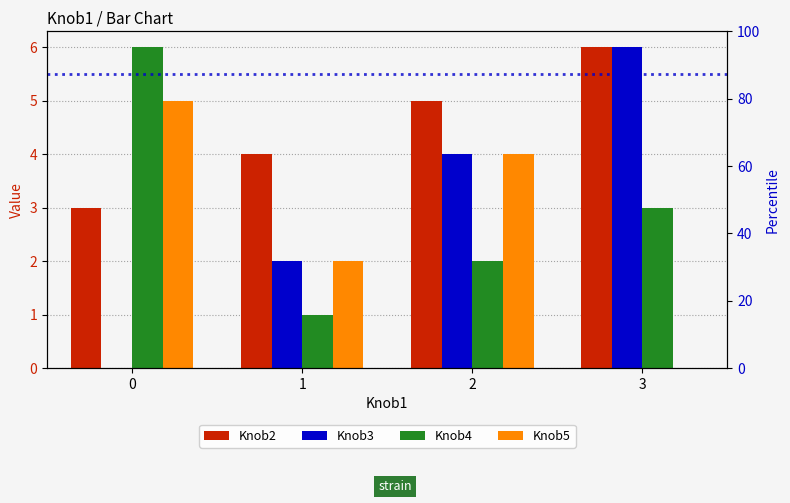

Reading left to right, extract all data points from this chart.

Knob2: 3	4	5	6
Knob3: 0	2	4	6
Knob4: 6	1	2	3
Knob5: 5	2	4	0